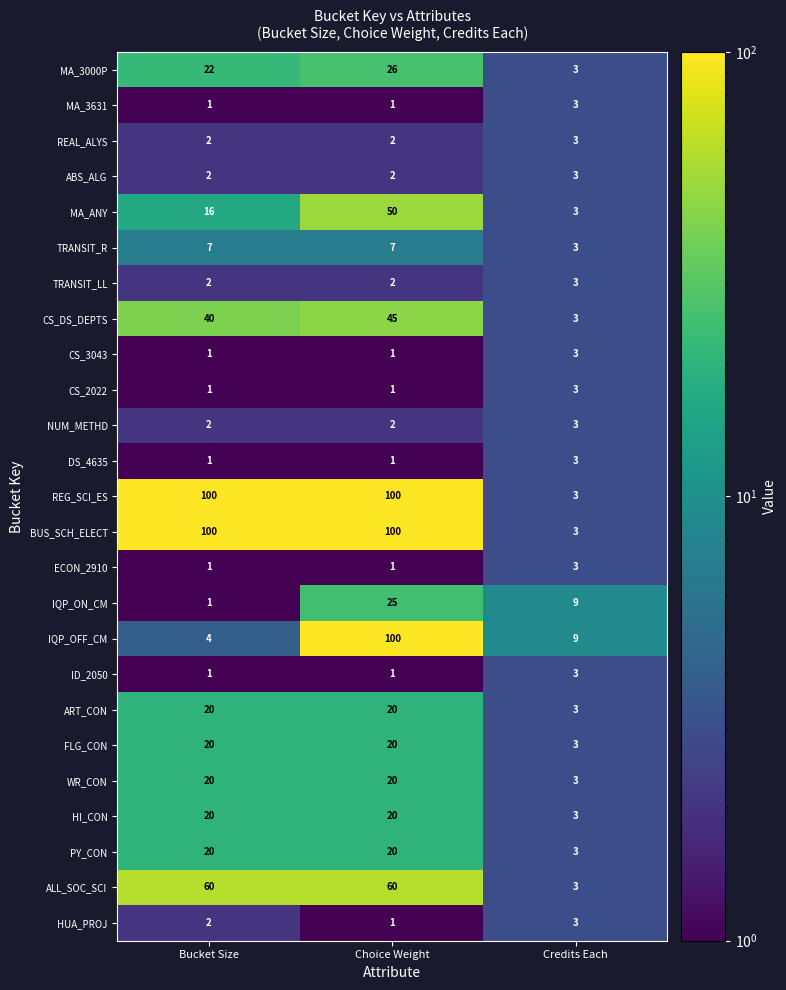

What is the sum of the NUM_METHD values at Bucket Size and Credits Each?

5